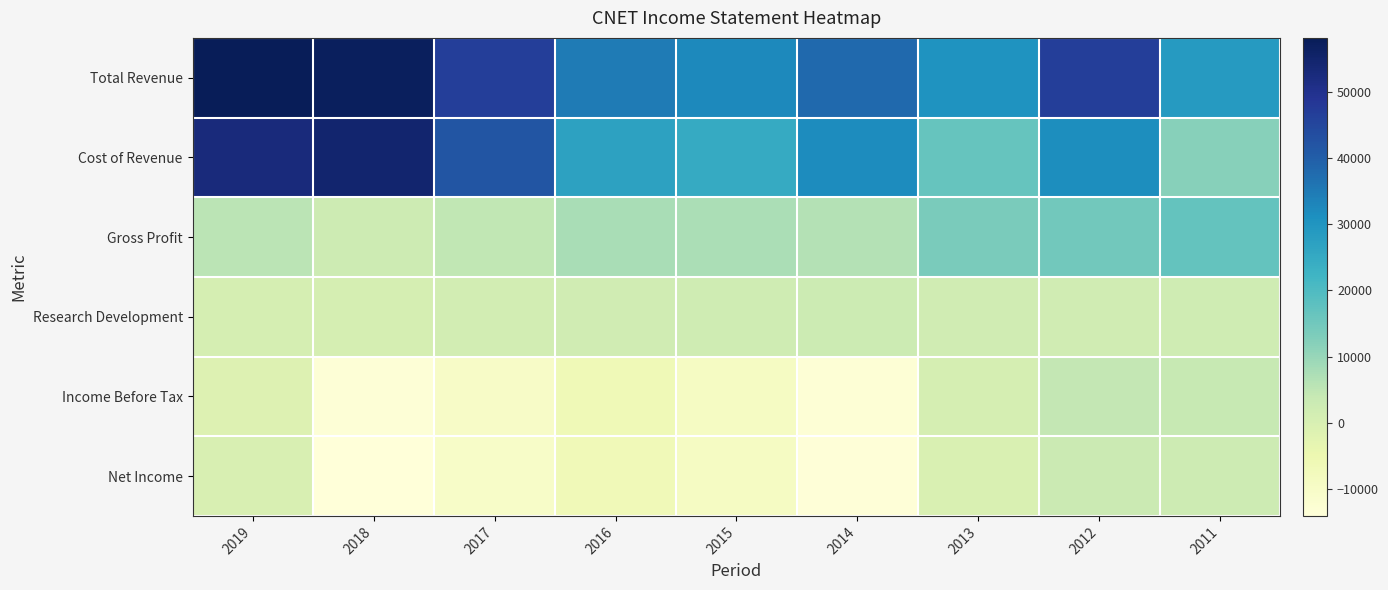

What is the difference between the highest and lowest values at 2013?

30500